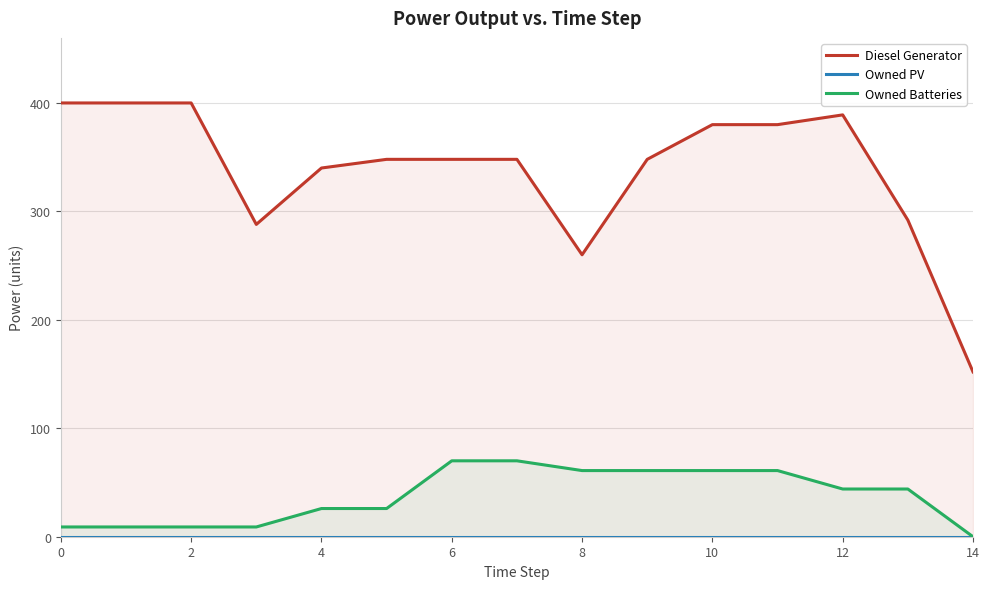

Between 11 and 14, which series saw the biggest shift?

Diesel Generator